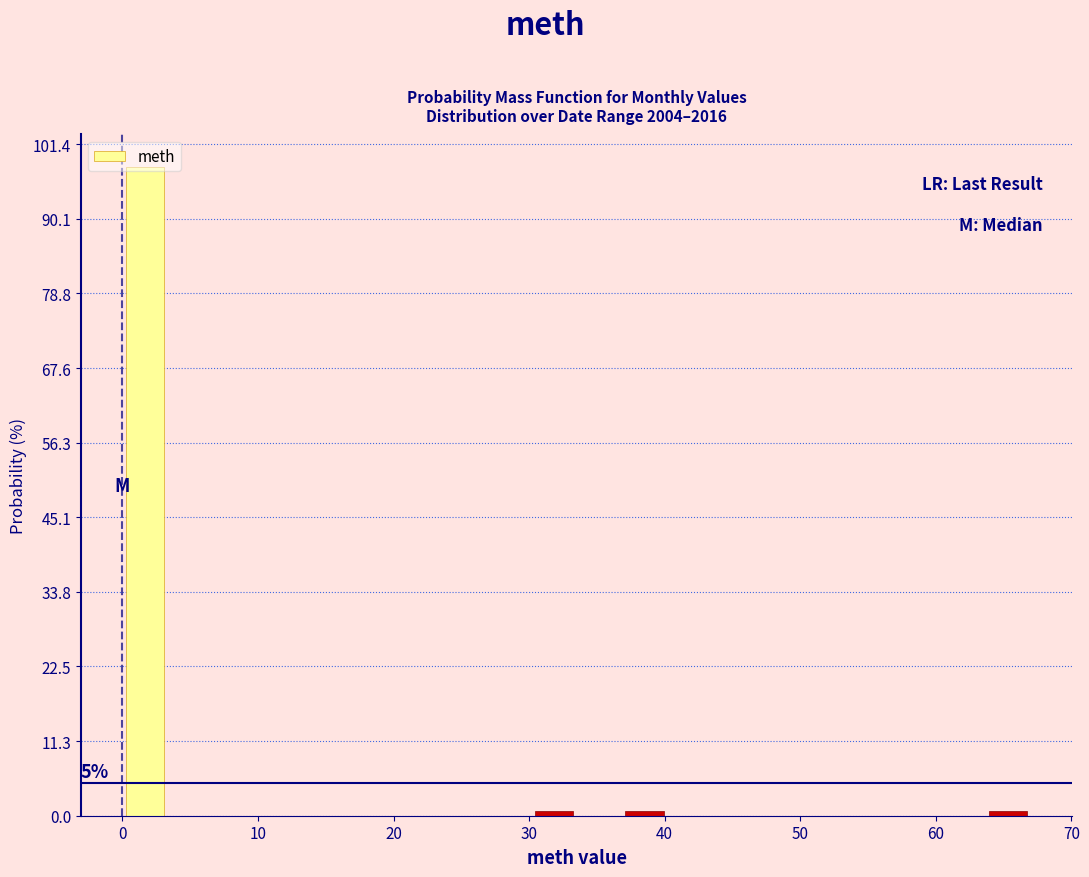

Around what value on the x-axis is the tallest bar? Give the approximate position of its centre, as read against the axis.

2